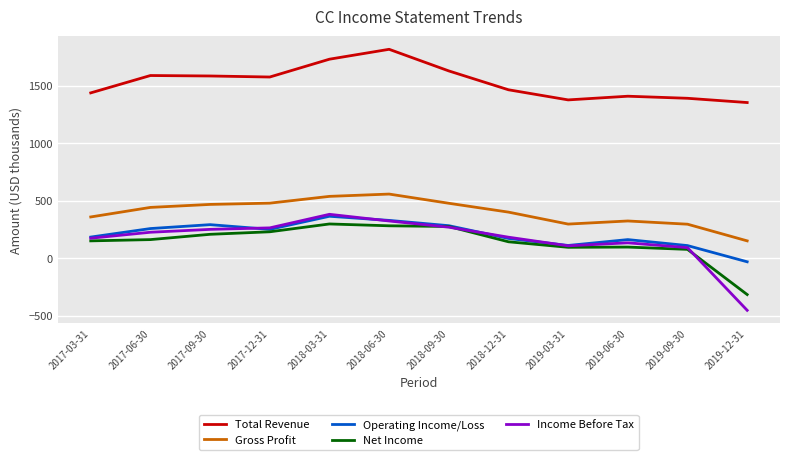

True or false: Total Revenue has a value of 1408 at 2019-06-30.

True